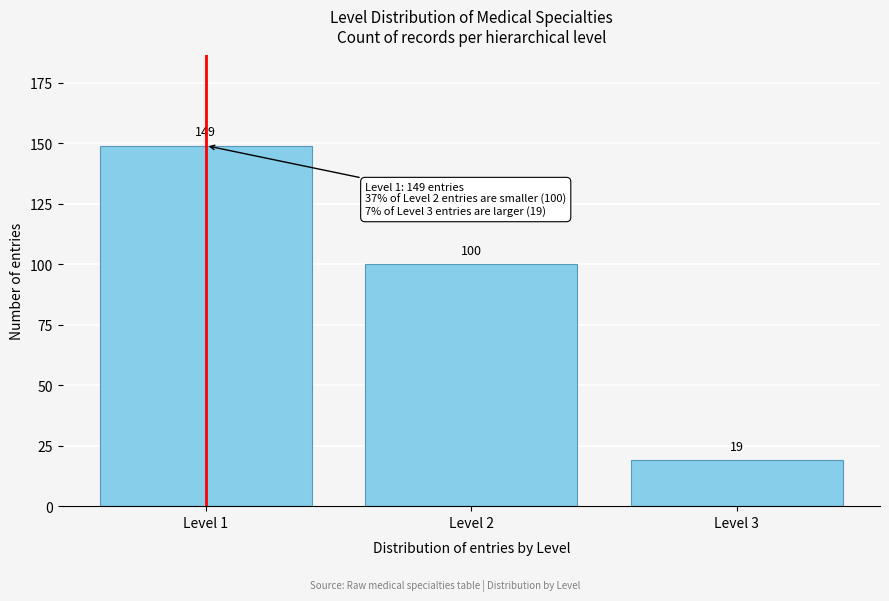

Reading left to right, what are all the values shown in this chart?

149	100	19